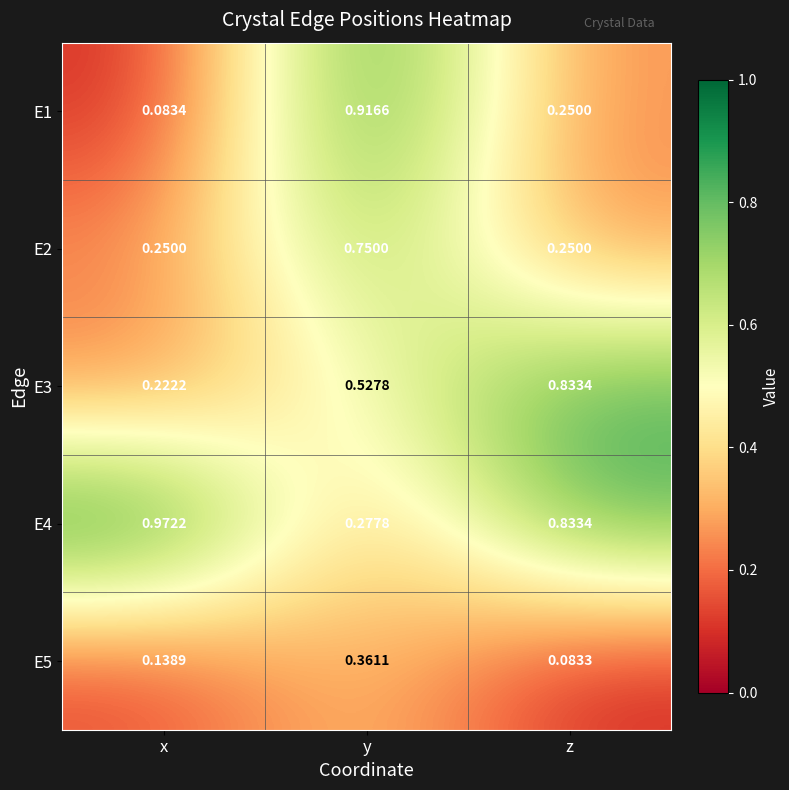

Which series has the largest total across all categories?

E4